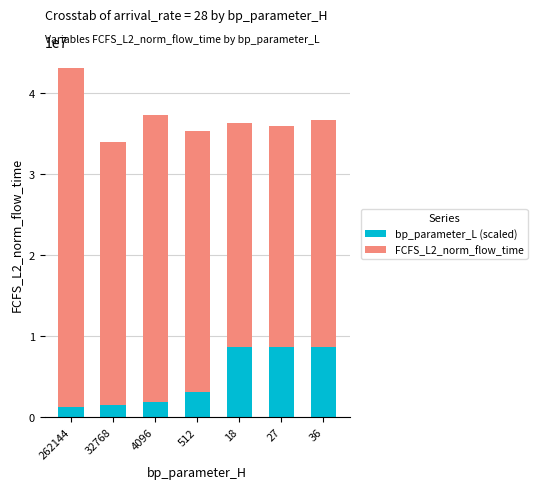

What is the difference between the bp_parameter_L (scaled) values at 512 and 4096?

1207152.2